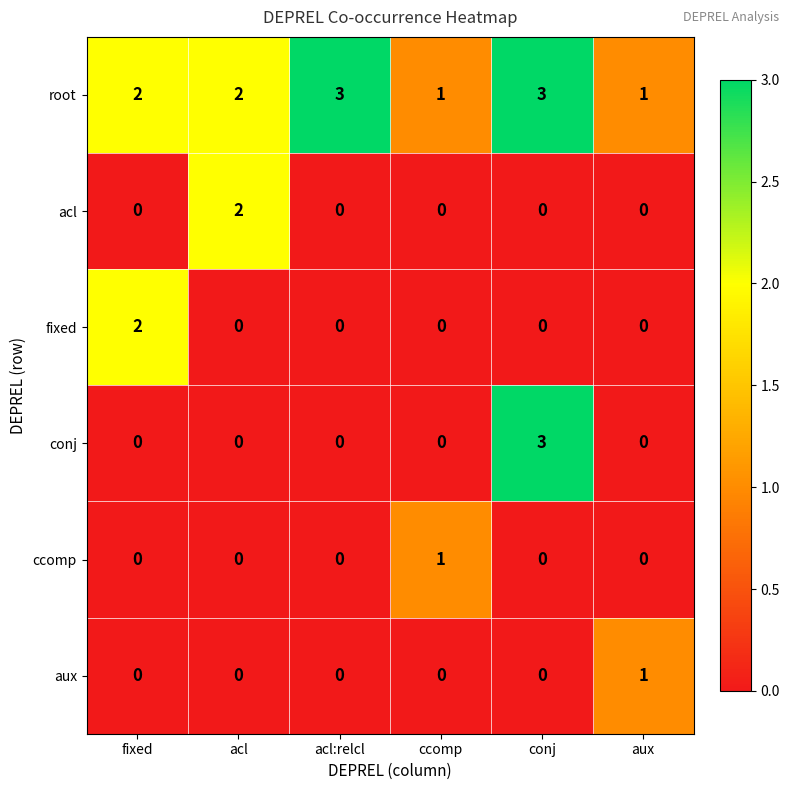

Which series has the largest range (max minus min)?

conj